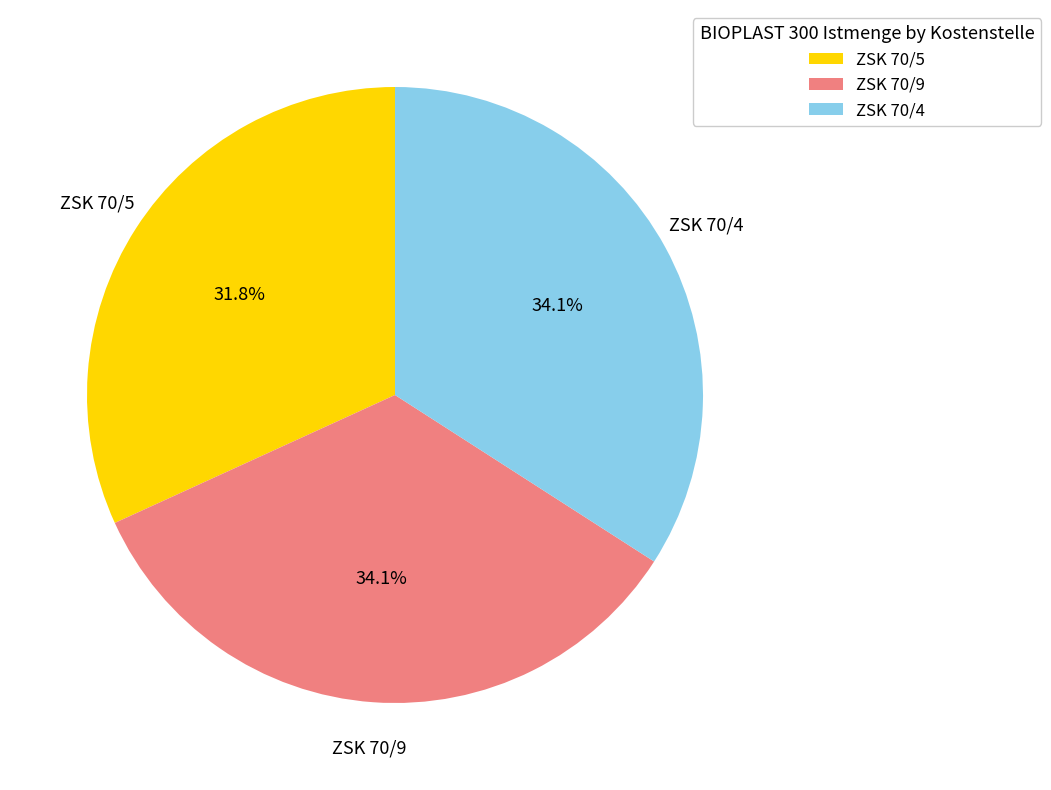

To the nearest percent, what percentage of the pie is ZSK 70/5?

32%